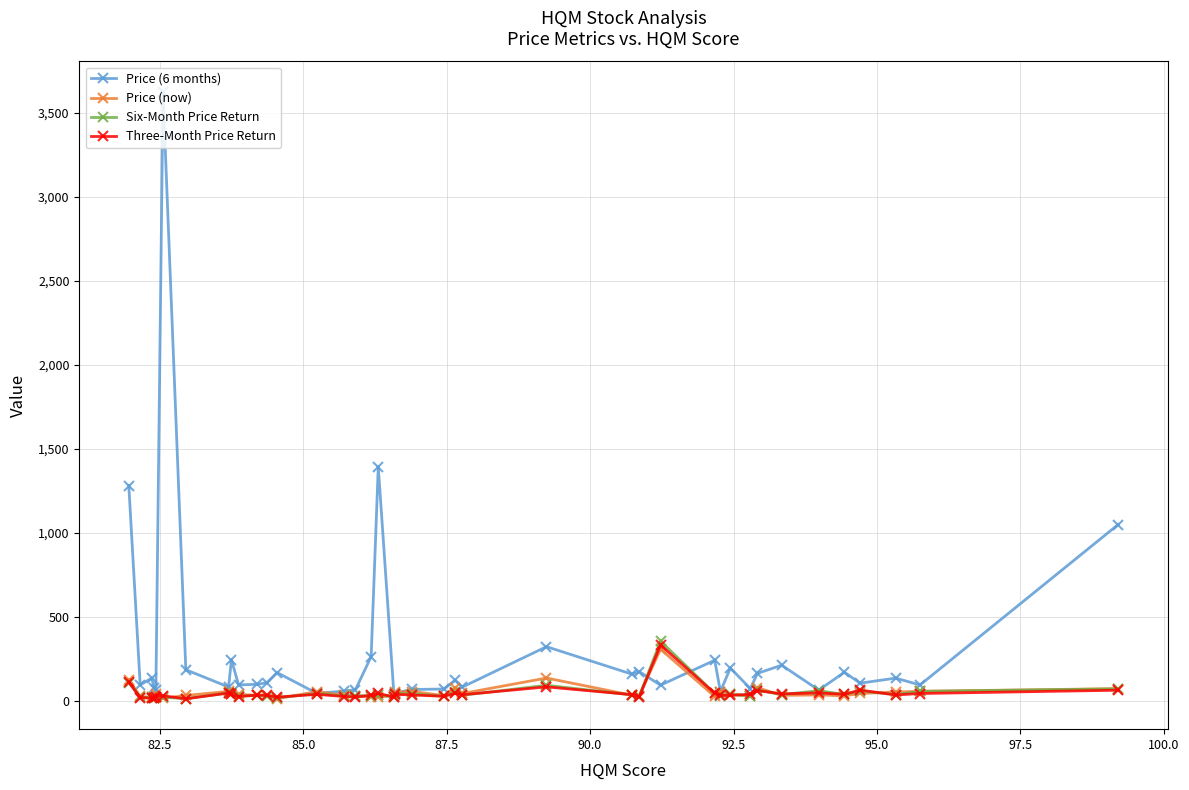

Does the chart display data point markers on the line(s)?

Yes